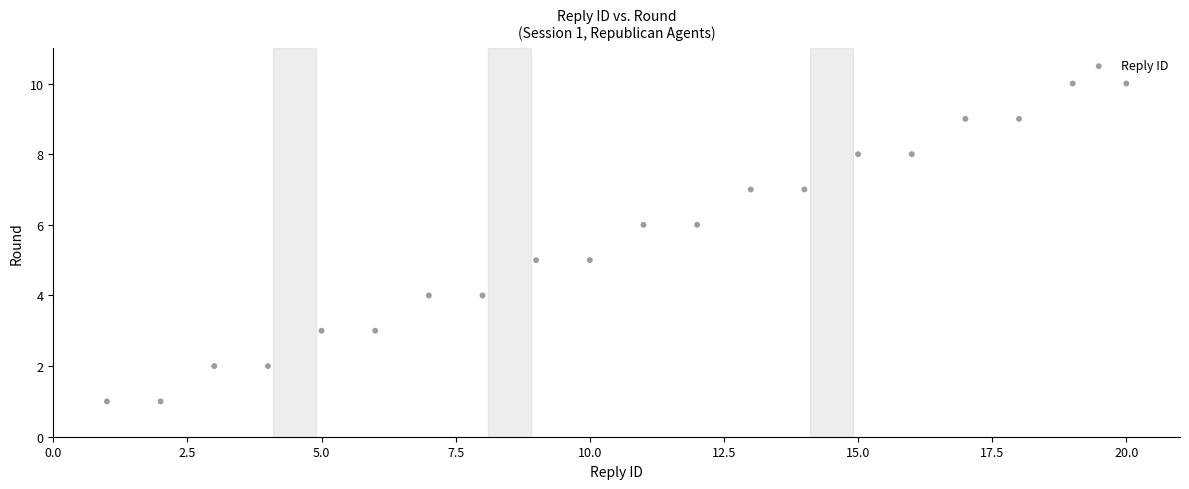

What is the range of X values (max minus min)?

19